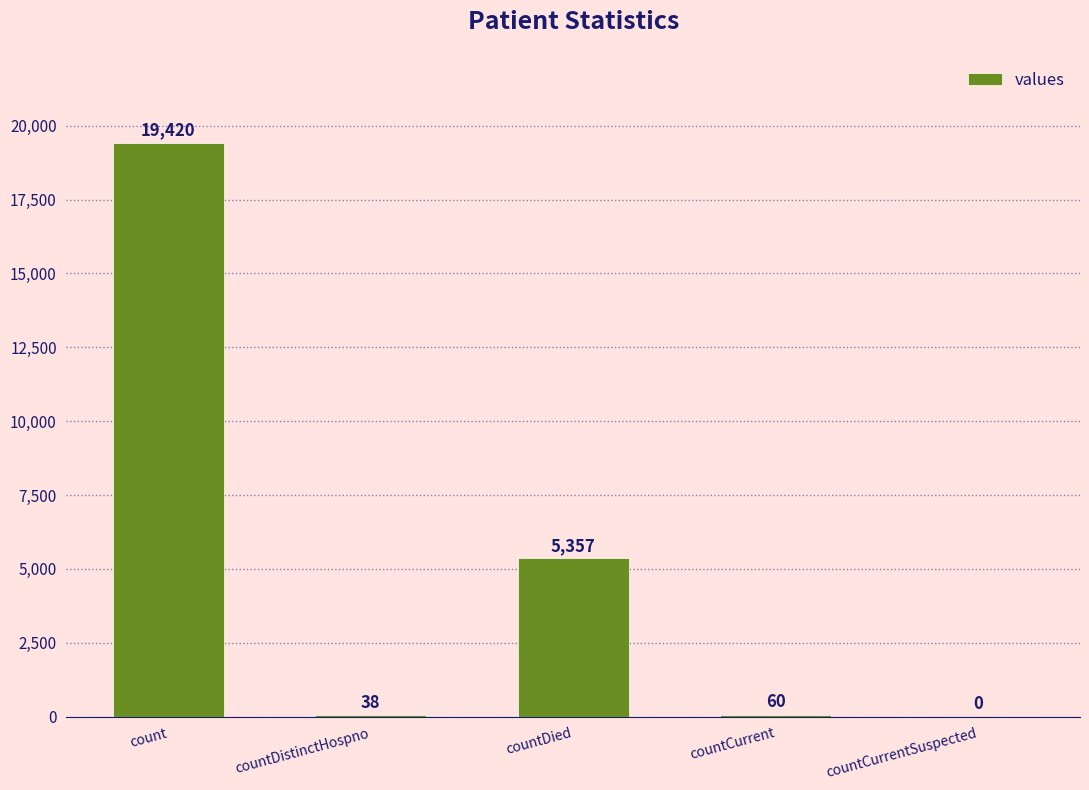

Reading left to right, extract all data points from this chart.

count=19420	countDistinctHospno=38	countDied=5357	countCurrent=60	countCurrentSuspected=0